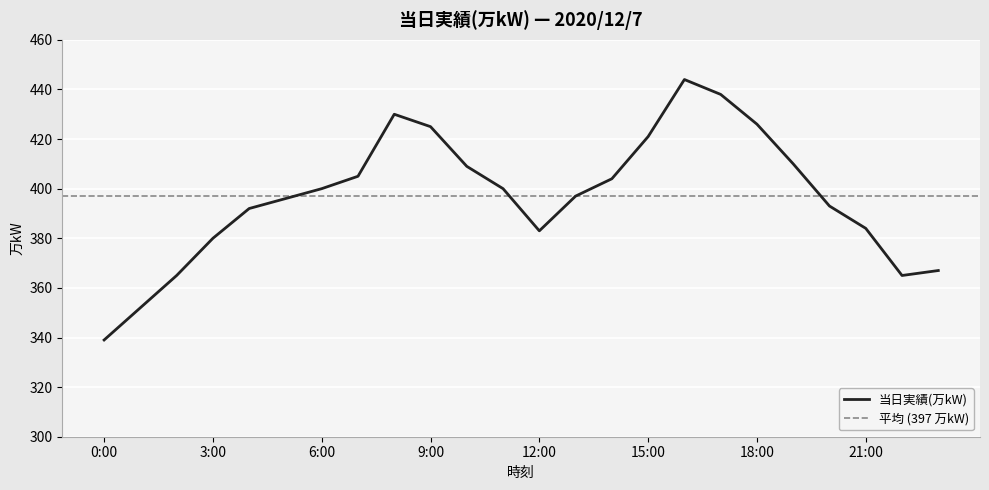

Reading left to right, list all the values displayed in this chart.

0:00=339	1:00=352	2:00=365	3:00=380	4:00=392	5:00=396	6:00=400	7:00=405	8:00=430	9:00=425	10:00=409	11:00=400	12:00=383	13:00=397	14:00=404	15:00=421	16:00=444	17:00=438	18:00=426	19:00=410	20:00=393	21:00=384	22:00=365	23:00=367